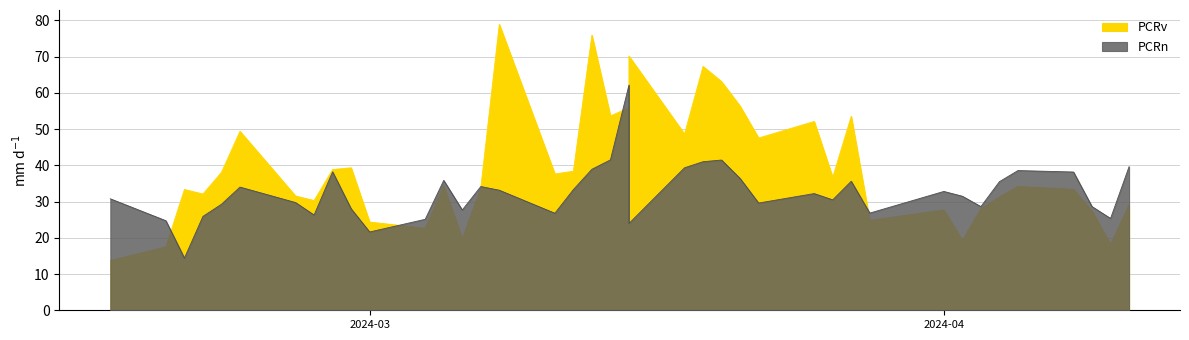

True or false: PCRn has more than 0 interior local peaks.

True